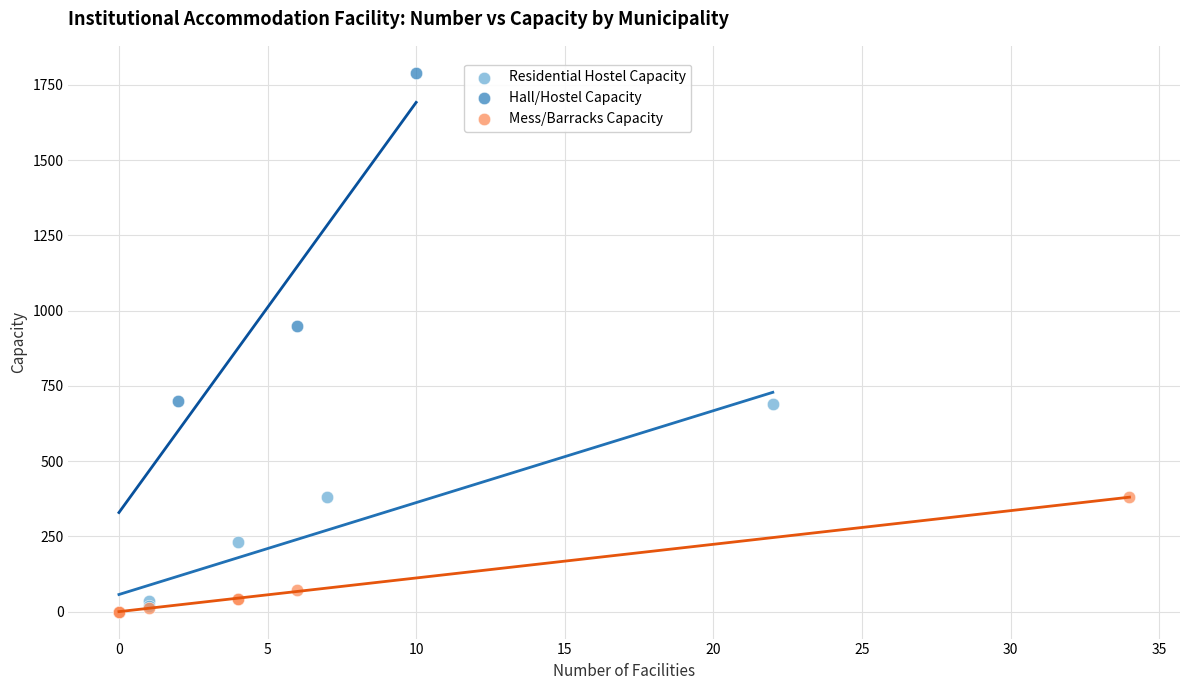

Which series reaches the maximum Y coordinate?

Hall/Hostel Capacity